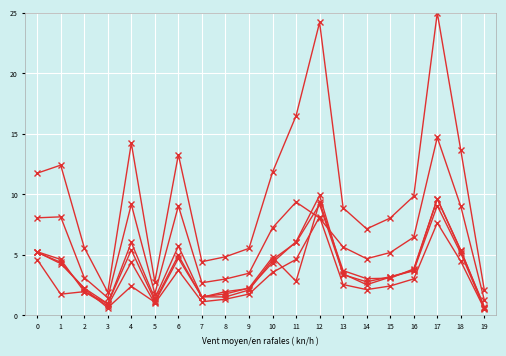

How many lines are shown in the chart?

6